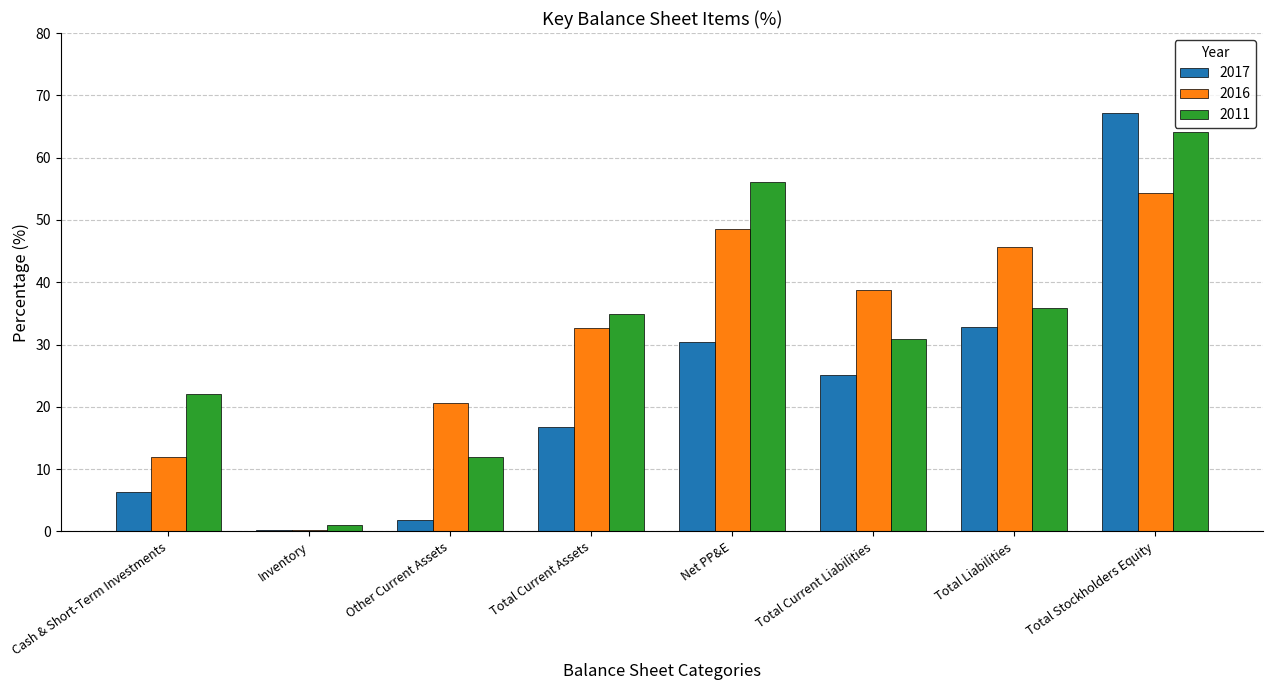

Which label corresponds to the largest value in the chart?

Total Stockholders Equity